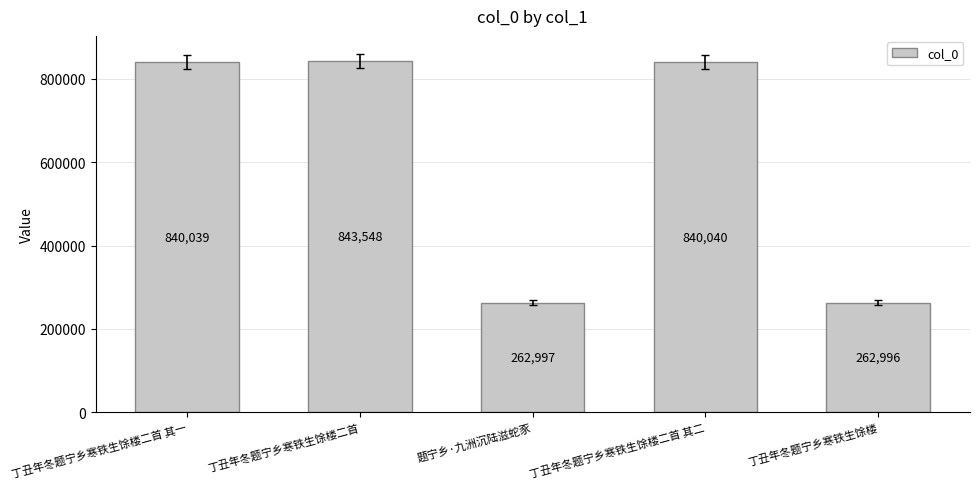

What is the approximate value at 丁丑年冬题宁乡寒铁生馀楼二首 其二, to the nearest 10?

840040